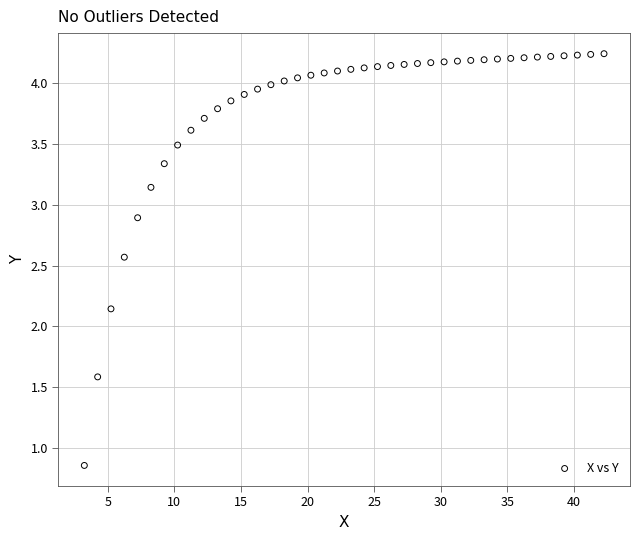

What is the range of X values (max minus min)?

39.0